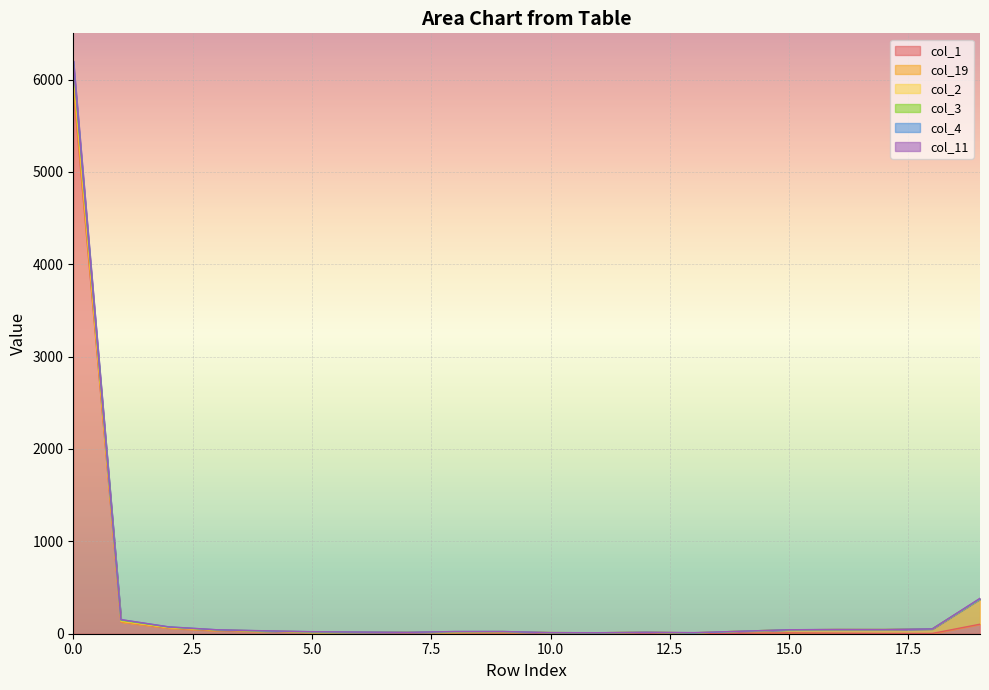

Which series changed the most between 1 and 19?

col_4